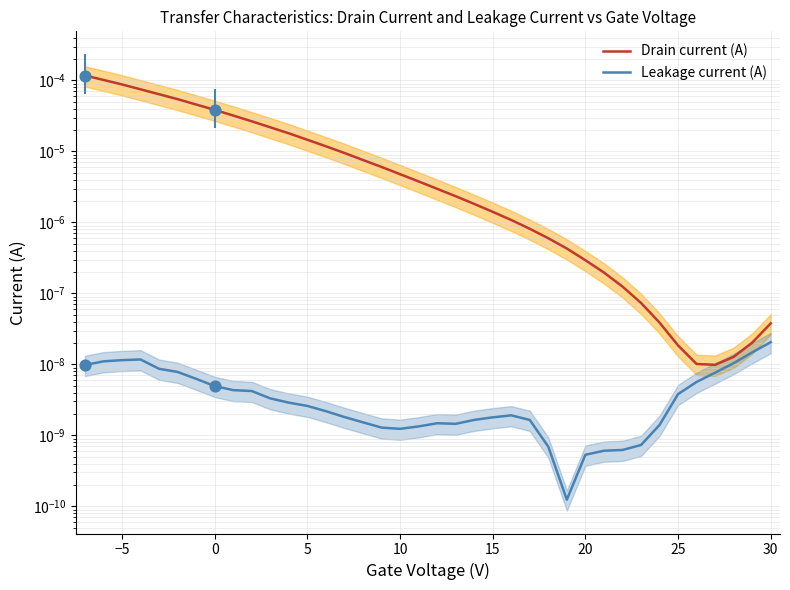

Which series reaches the minimum Y coordinate?

Leakage current (A)